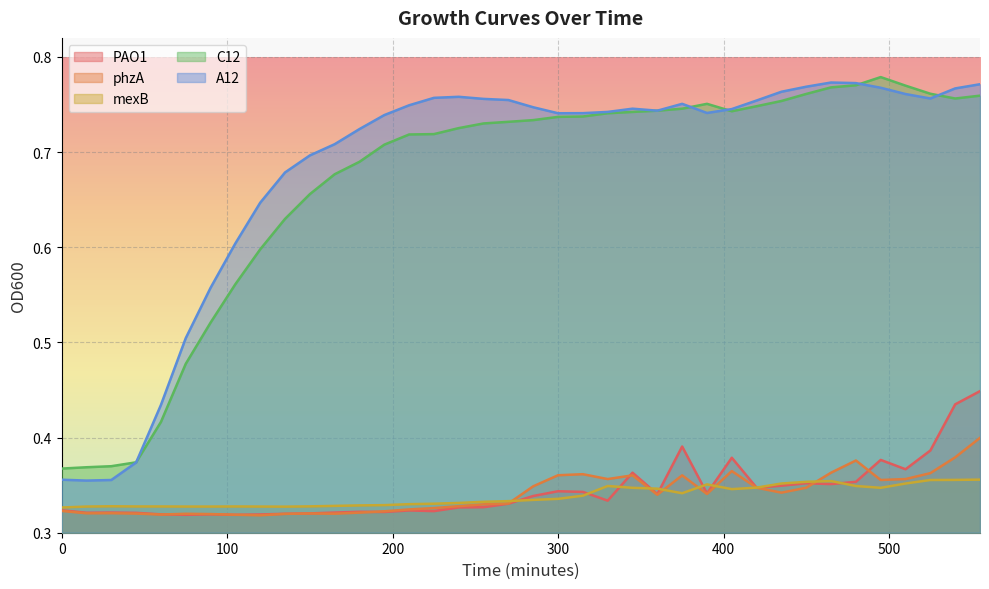

At which category is the sum across all series the highest?

555